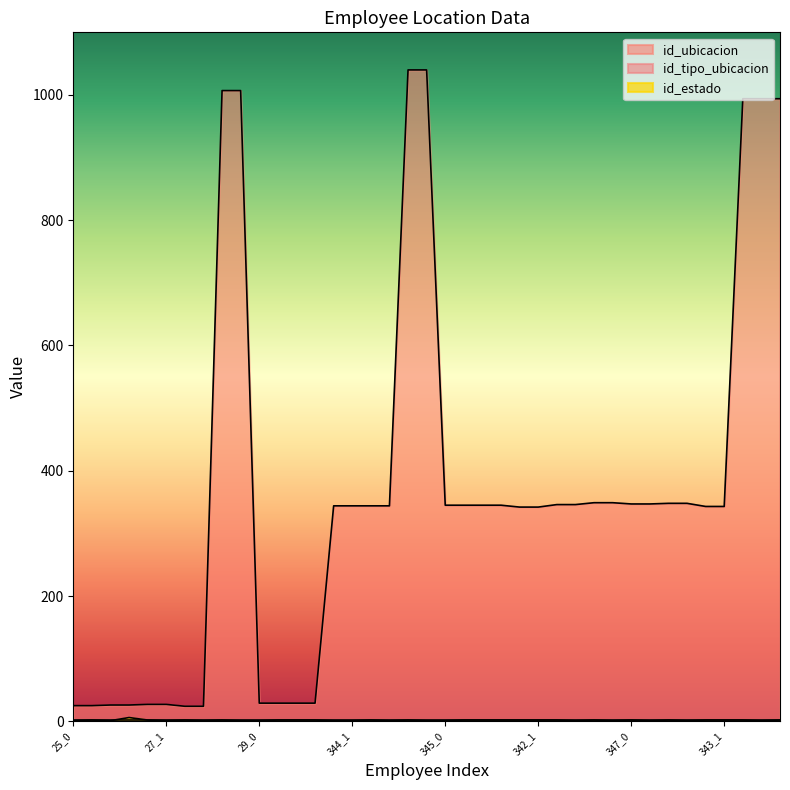

Which series has the largest total across all categories?

id_ubicacion